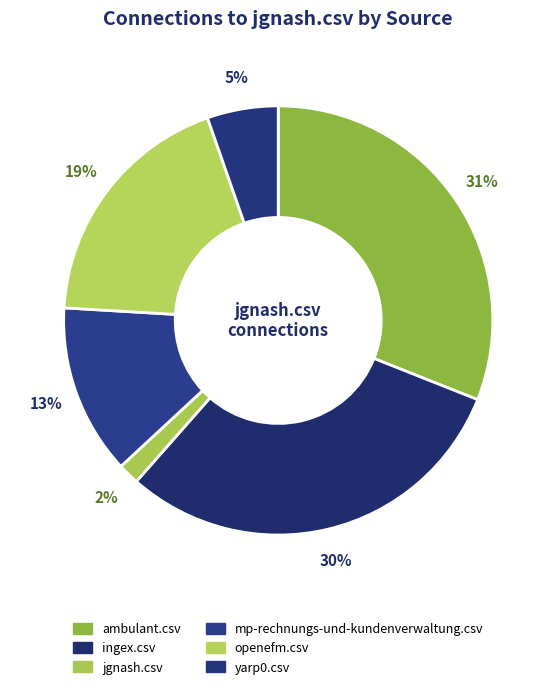

Is it true that jgnash.csv is 2% of the pie?

True